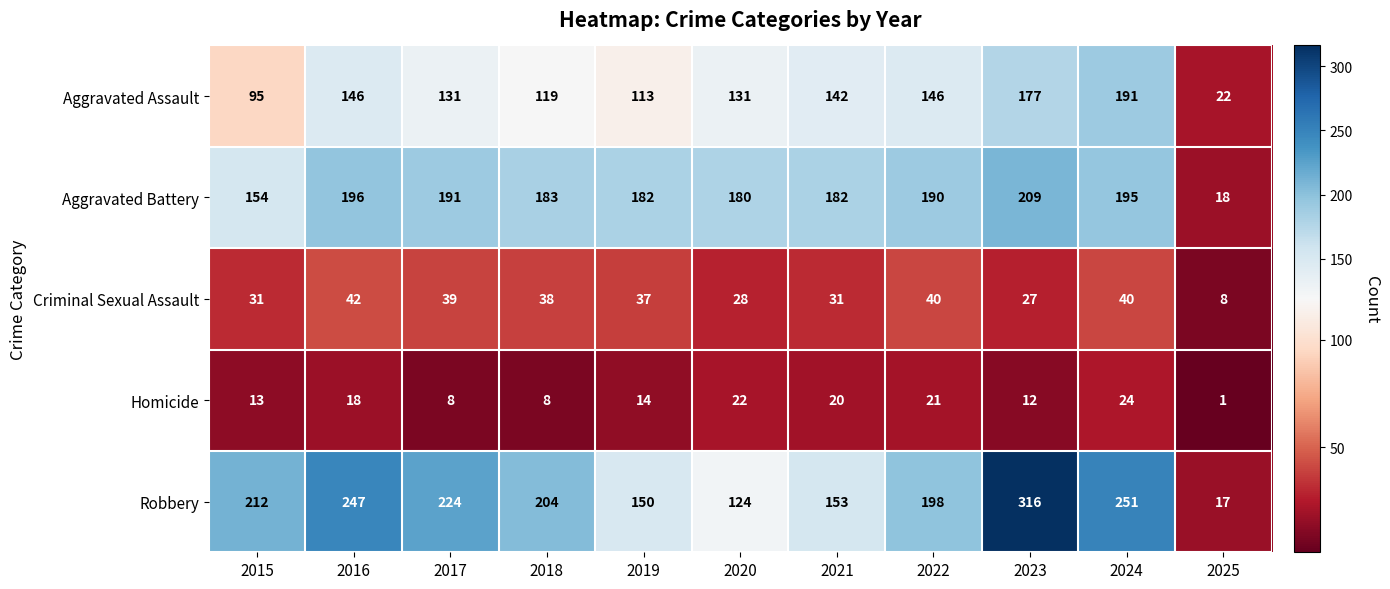

The Aggravated Battery series shows 18 at 2025. True or false?

True